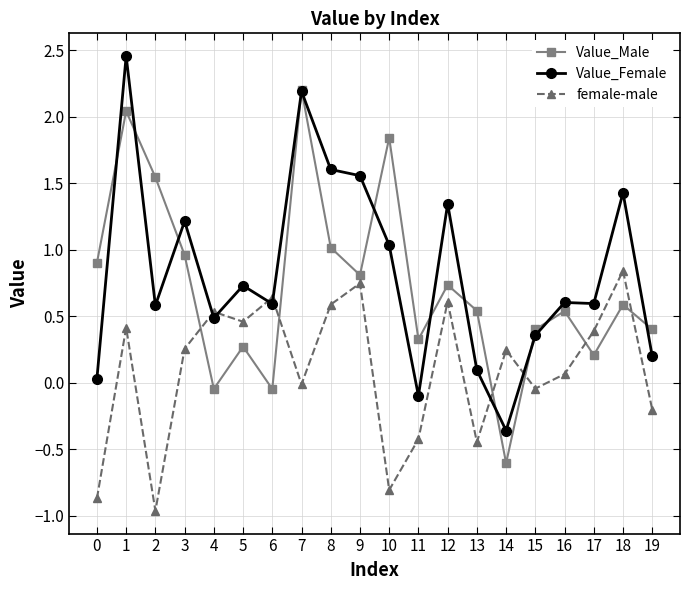

Between 0 and 8, which series saw the biggest shift?

Value_Female